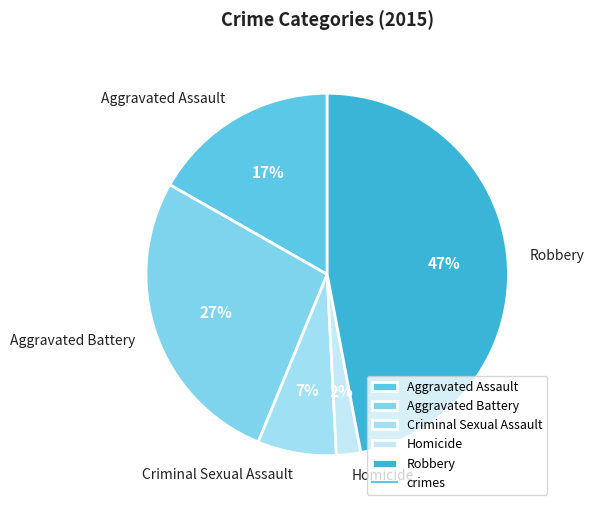

Is the sum of Homicide and Robbery greater than half?

No